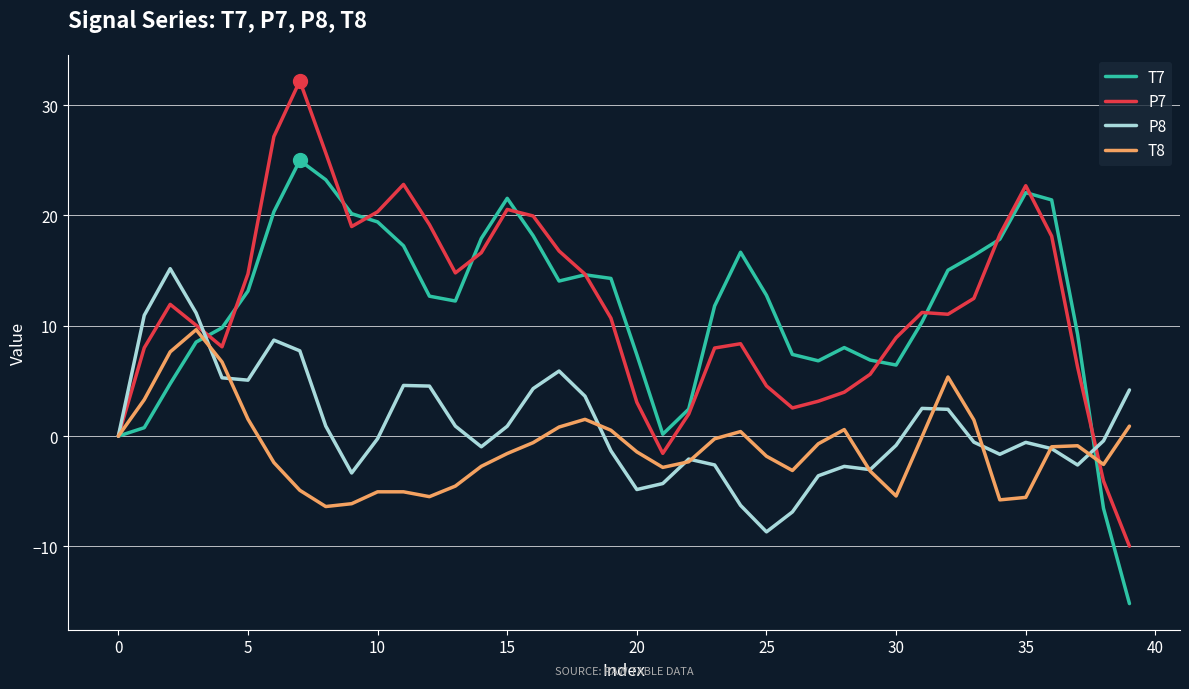

Which series has the largest range (max minus min)?

P7